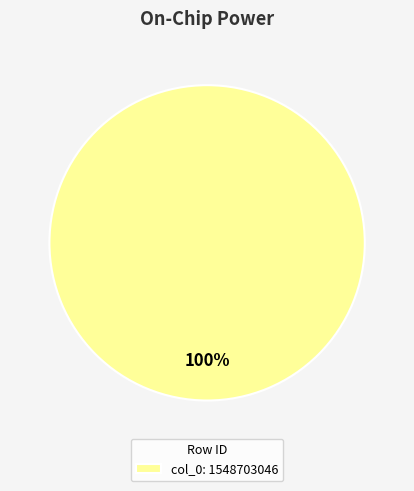

How many slices are in this pie chart?

1